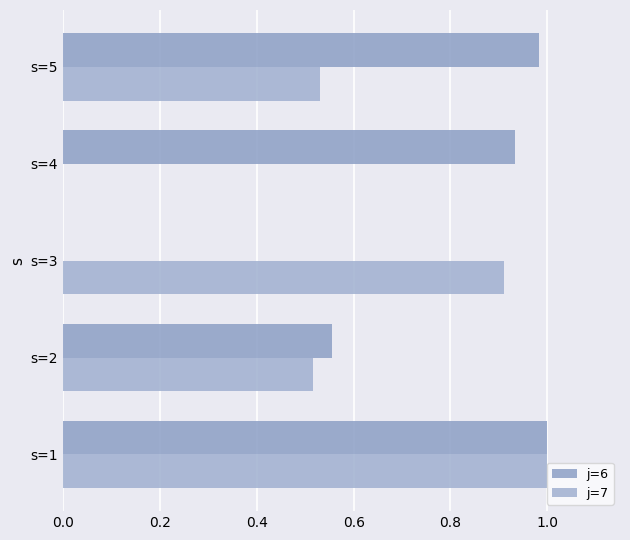

How many values in the j=6 series exceed 0?

4